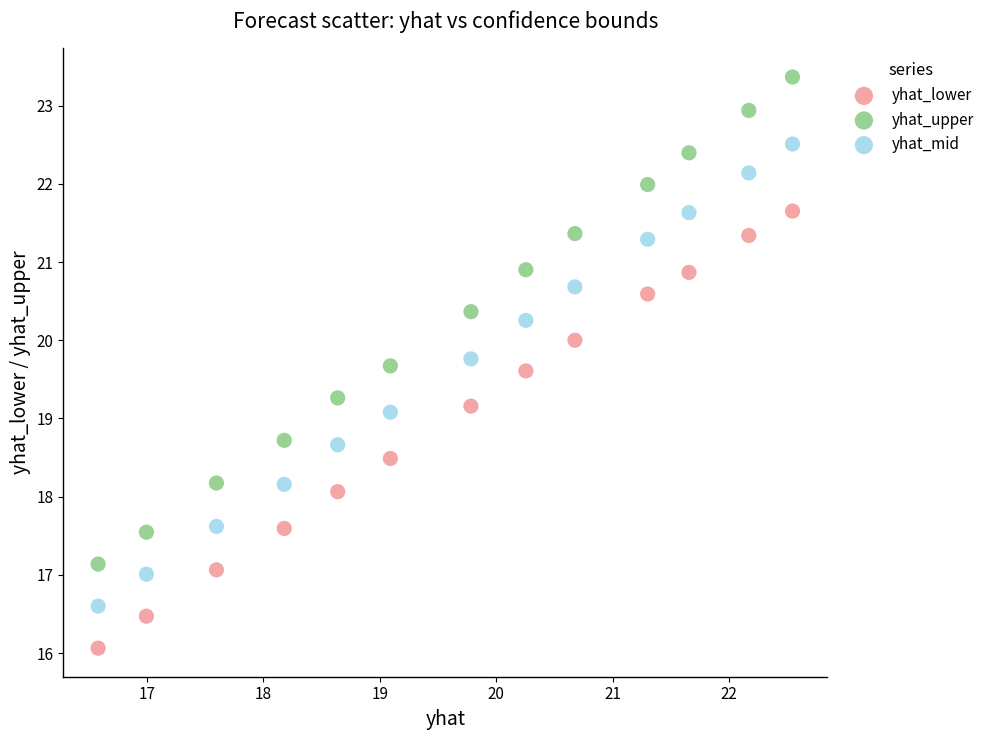

Which series has the largest Y range (max minus min)?

yhat_upper